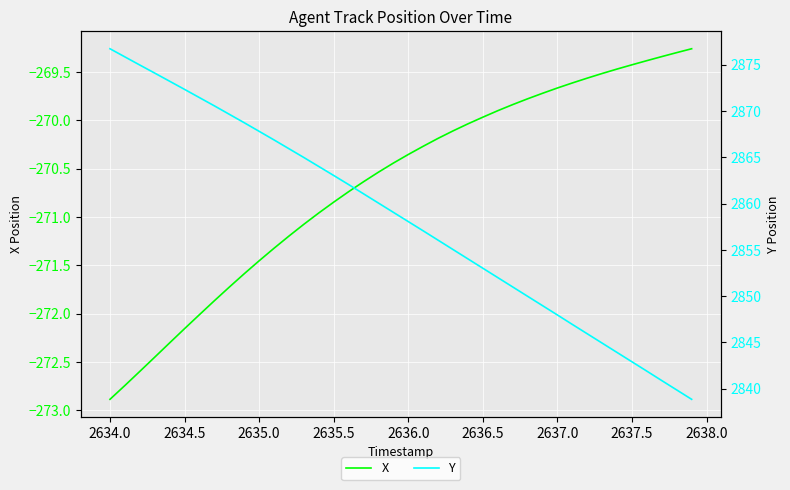

True or false: Y and X cross at least once.

False